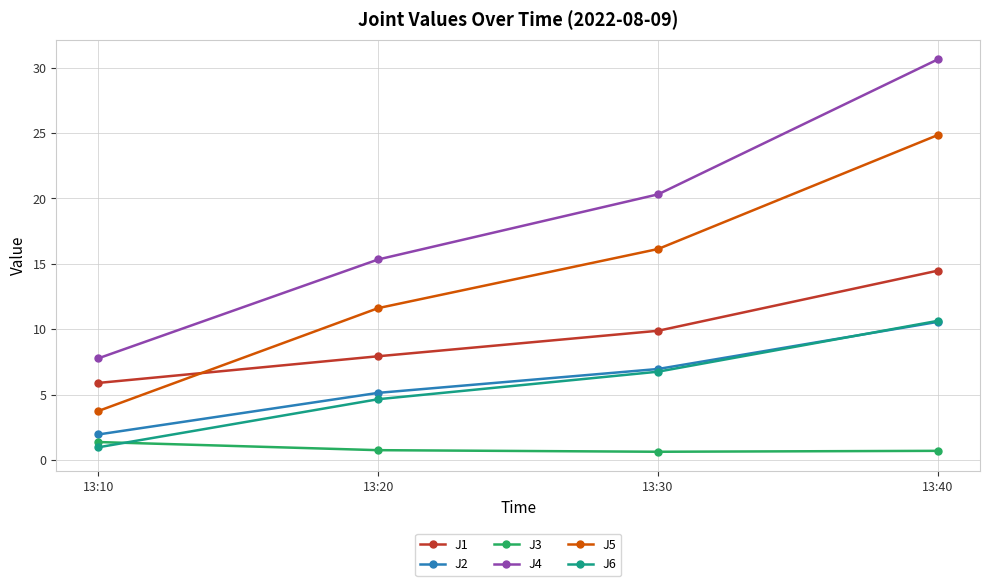

At how many categories does at least one series exceed 26?

1